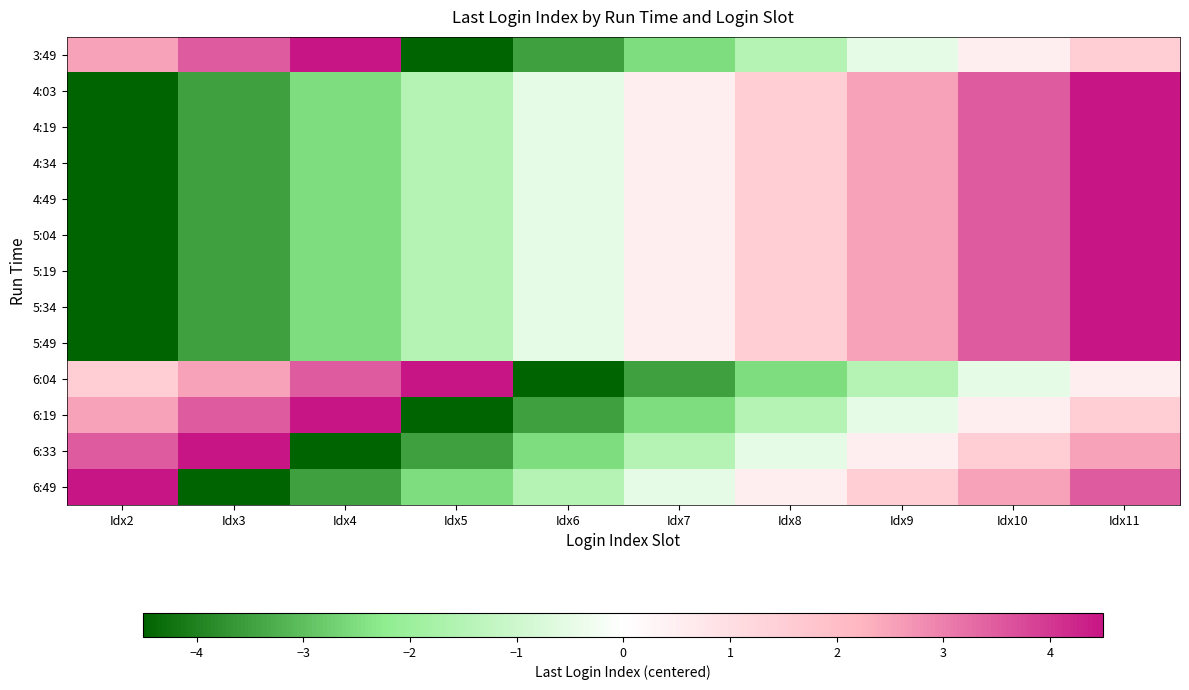

Reading left to right, extract all data points from this chart.

3:49: Idx2=2.5	Idx3=3.5	Idx4=4.5	Idx5=-4.5	Idx6=-3.5	Idx7=-2.5	Idx8=-1.5	Idx9=-0.5	Idx10=0.5	Idx11=1.5
4:03: Idx2=-4.5	Idx3=-3.5	Idx4=-2.5	Idx5=-1.5	Idx6=-0.5	Idx7=0.5	Idx8=1.5	Idx9=2.5	Idx10=3.5	Idx11=4.5
4:19: Idx2=-4.5	Idx3=-3.5	Idx4=-2.5	Idx5=-1.5	Idx6=-0.5	Idx7=0.5	Idx8=1.5	Idx9=2.5	Idx10=3.5	Idx11=4.5
4:34: Idx2=-4.5	Idx3=-3.5	Idx4=-2.5	Idx5=-1.5	Idx6=-0.5	Idx7=0.5	Idx8=1.5	Idx9=2.5	Idx10=3.5	Idx11=4.5
4:49: Idx2=-4.5	Idx3=-3.5	Idx4=-2.5	Idx5=-1.5	Idx6=-0.5	Idx7=0.5	Idx8=1.5	Idx9=2.5	Idx10=3.5	Idx11=4.5
5:04: Idx2=-4.5	Idx3=-3.5	Idx4=-2.5	Idx5=-1.5	Idx6=-0.5	Idx7=0.5	Idx8=1.5	Idx9=2.5	Idx10=3.5	Idx11=4.5
5:19: Idx2=-4.5	Idx3=-3.5	Idx4=-2.5	Idx5=-1.5	Idx6=-0.5	Idx7=0.5	Idx8=1.5	Idx9=2.5	Idx10=3.5	Idx11=4.5
5:34: Idx2=-4.5	Idx3=-3.5	Idx4=-2.5	Idx5=-1.5	Idx6=-0.5	Idx7=0.5	Idx8=1.5	Idx9=2.5	Idx10=3.5	Idx11=4.5
5:49: Idx2=-4.5	Idx3=-3.5	Idx4=-2.5	Idx5=-1.5	Idx6=-0.5	Idx7=0.5	Idx8=1.5	Idx9=2.5	Idx10=3.5	Idx11=4.5
6:04: Idx2=1.5	Idx3=2.5	Idx4=3.5	Idx5=4.5	Idx6=-4.5	Idx7=-3.5	Idx8=-2.5	Idx9=-1.5	Idx10=-0.5	Idx11=0.5
6:19: Idx2=2.5	Idx3=3.5	Idx4=4.5	Idx5=-4.5	Idx6=-3.5	Idx7=-2.5	Idx8=-1.5	Idx9=-0.5	Idx10=0.5	Idx11=1.5
6:33: Idx2=3.5	Idx3=4.5	Idx4=-4.5	Idx5=-3.5	Idx6=-2.5	Idx7=-1.5	Idx8=-0.5	Idx9=0.5	Idx10=1.5	Idx11=2.5
6:49: Idx2=4.5	Idx3=-4.5	Idx4=-3.5	Idx5=-2.5	Idx6=-1.5	Idx7=-0.5	Idx8=0.5	Idx9=1.5	Idx10=2.5	Idx11=3.5